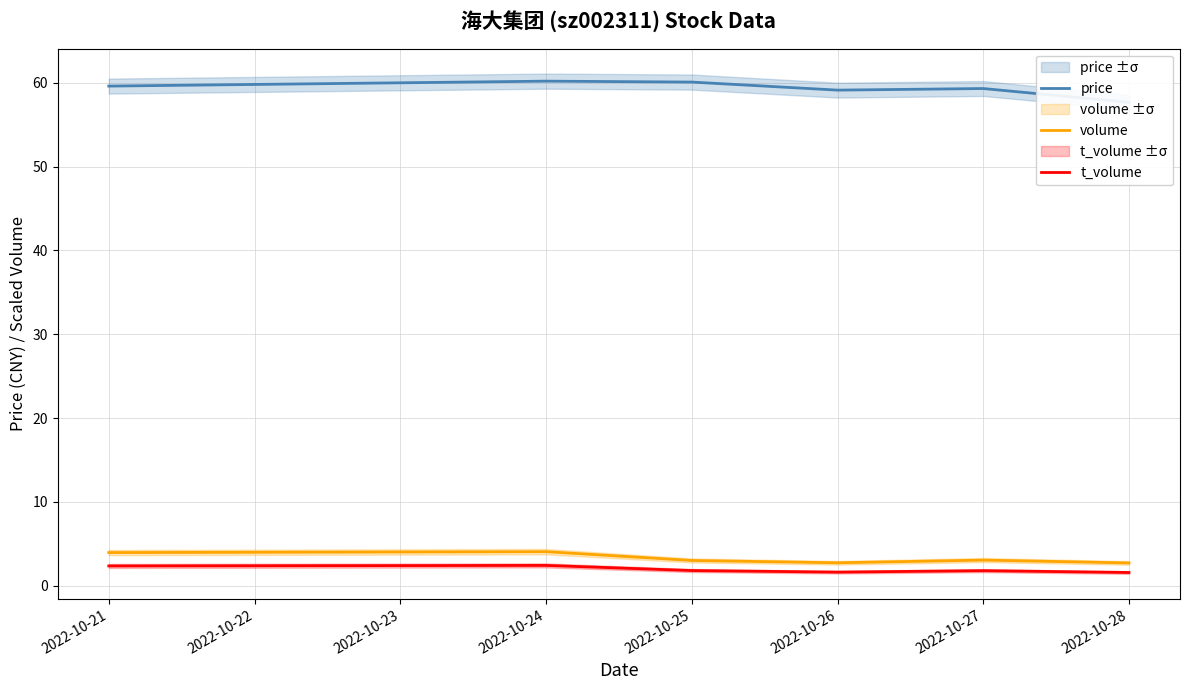

Does the chart have visible grid lines?

Yes